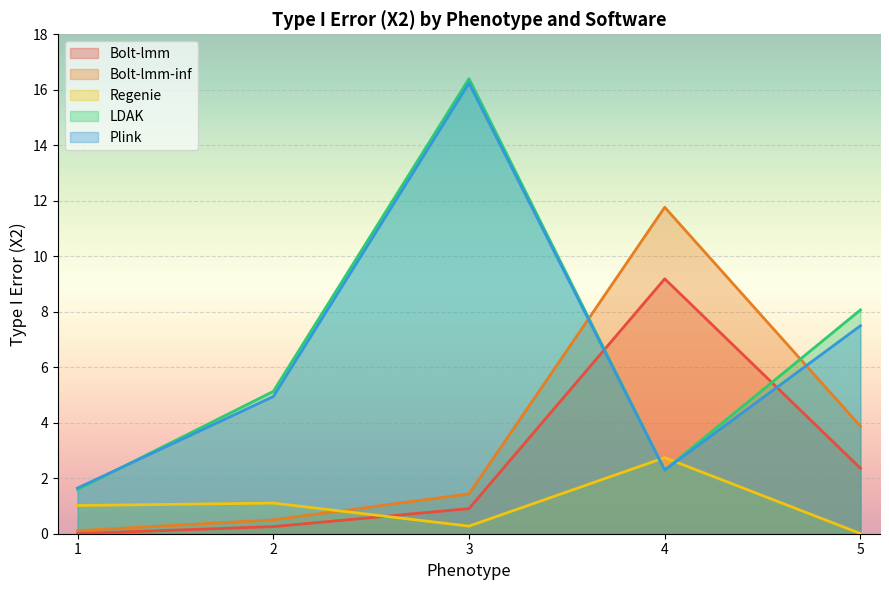

How many lines are shown in the chart?

5